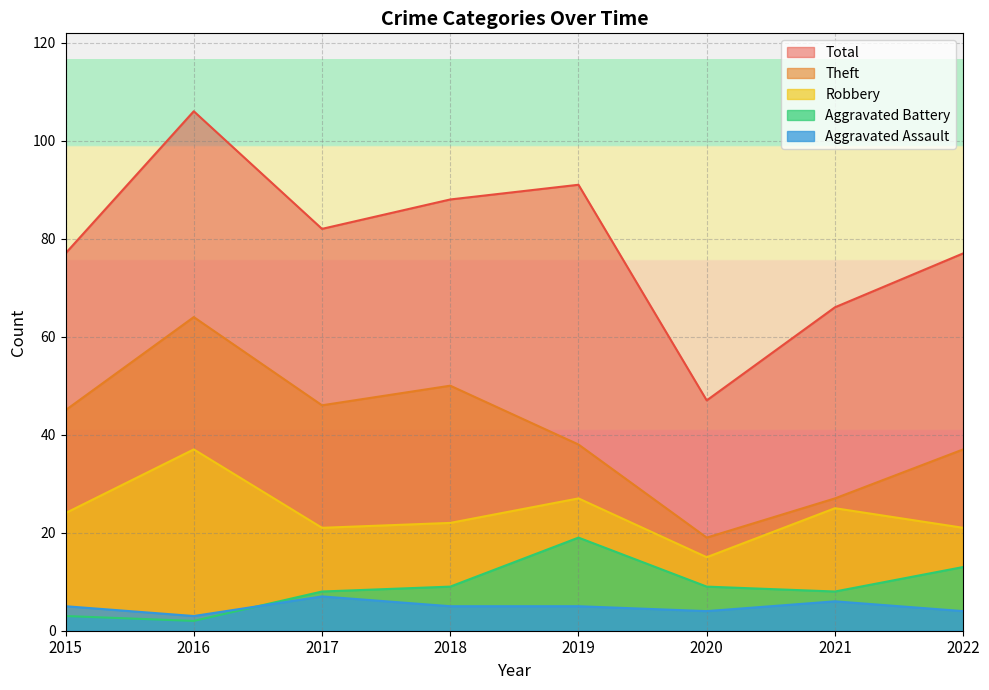

What is the minimum value for Total?

47